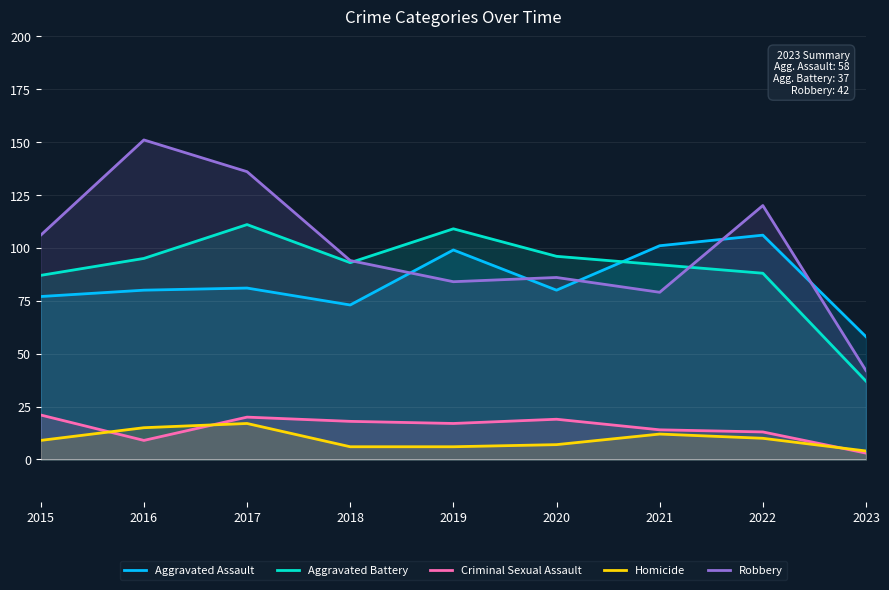

True or false: Criminal Sexual Assault and Aggravated Assault intersect in this chart.

False